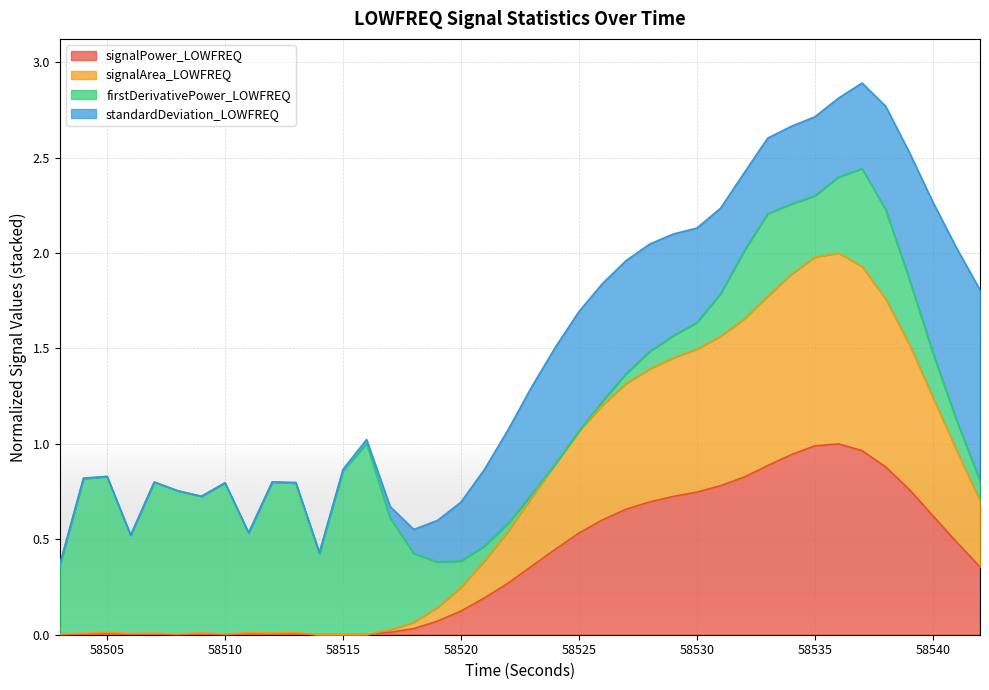

The signalPower_LOWFREQ series shows 0.0 at 58505. True or false?

True